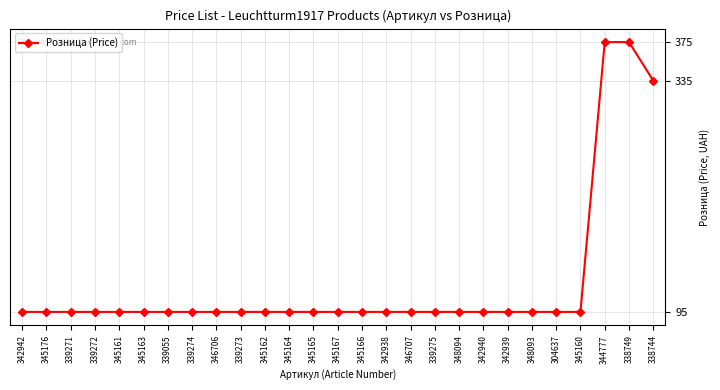

The chart shows a value of 95 at 345176. True or false?

True